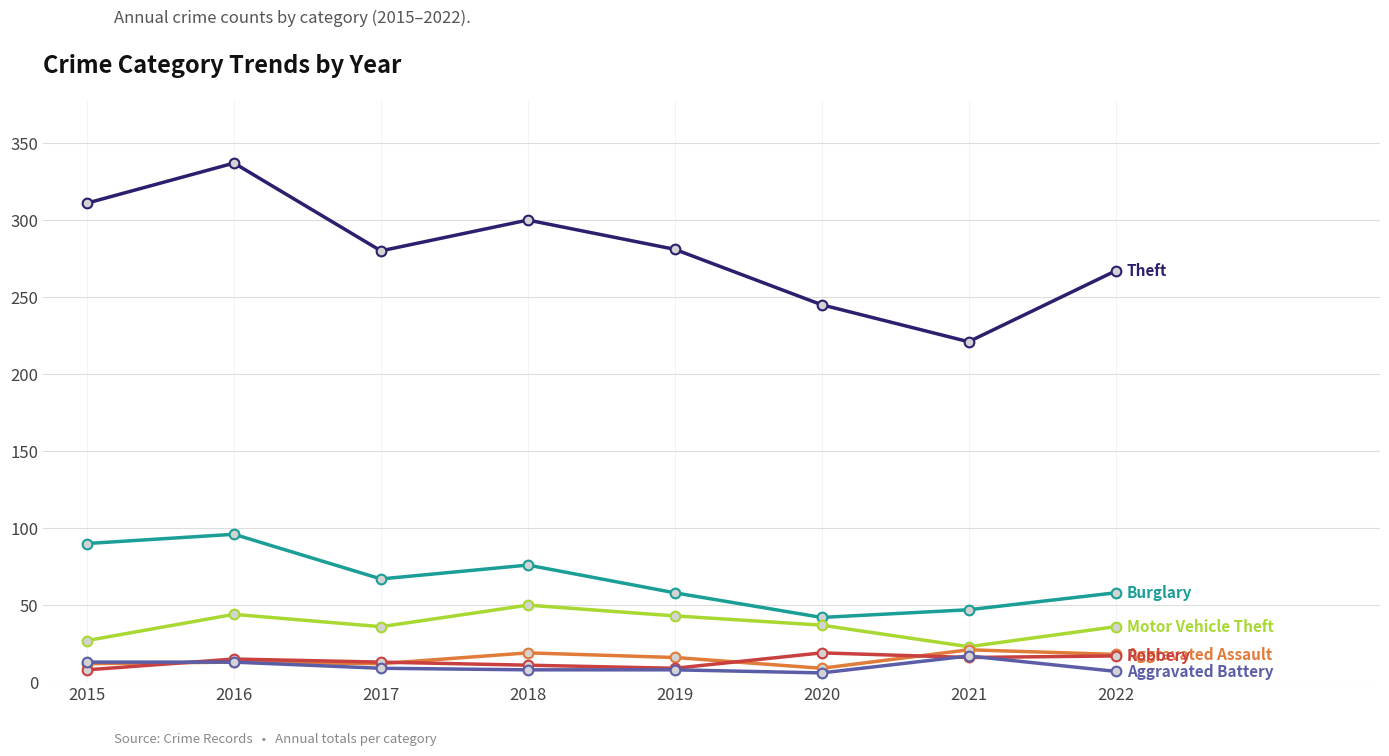

What is the spread (max minus min) of values at 2021?

205